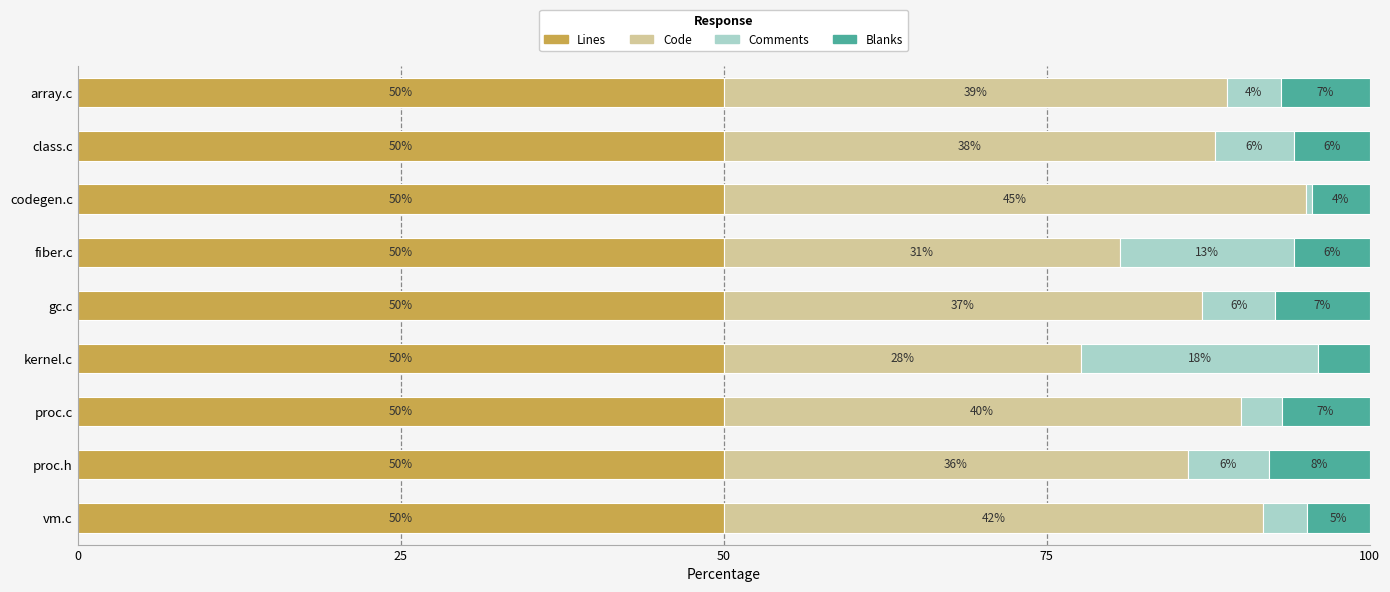

True or false: Lines has a value of 50.0 at vm.c.

True